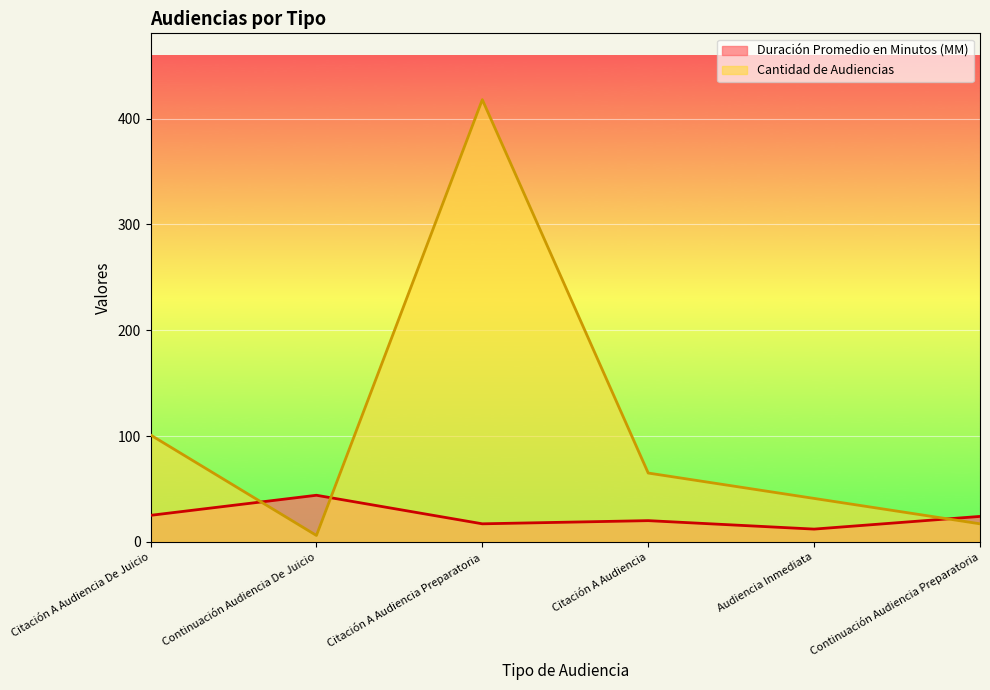

How many lines are shown in the chart?

2